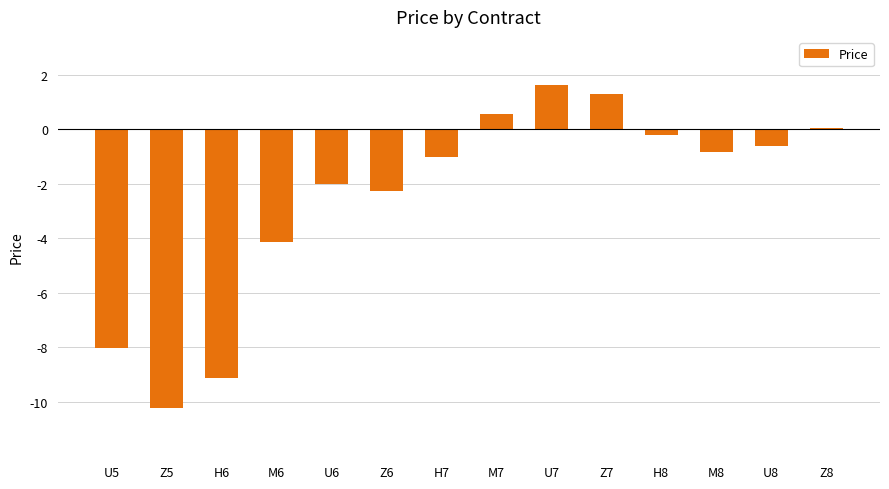

True or false: the data shows -14.2 at U5.

False